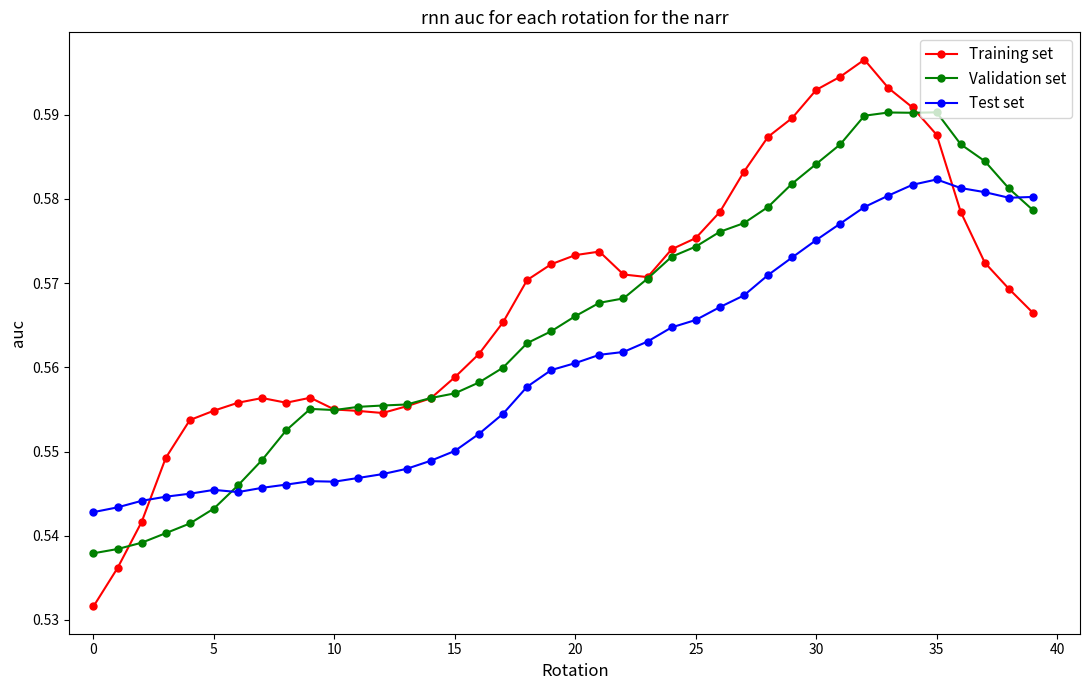

At how many categories does at least one series exceed 0?

40